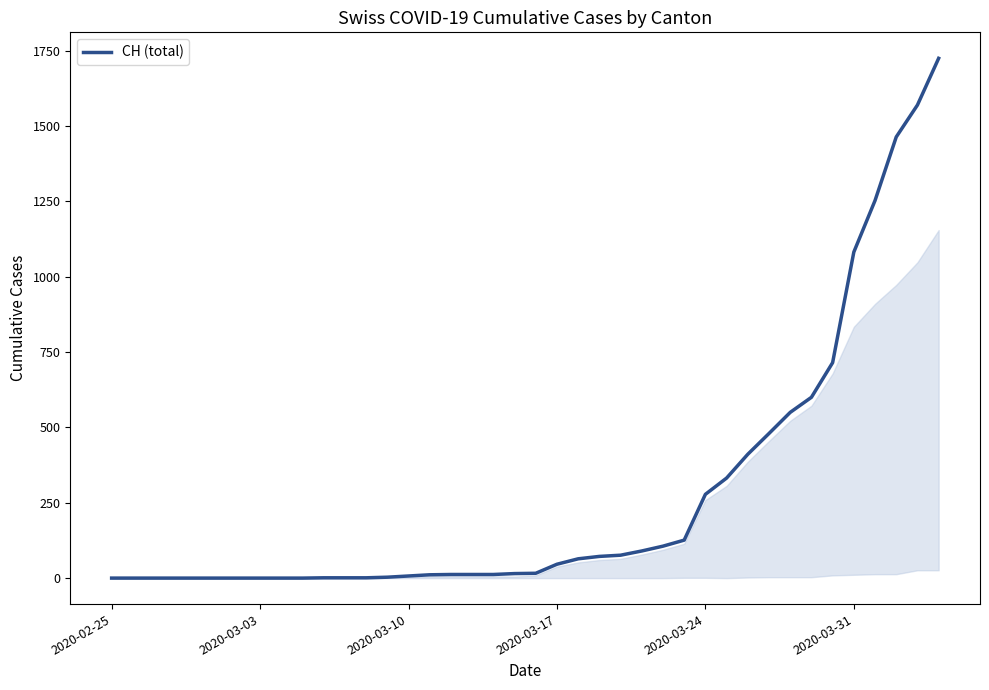

What is the greatest value displayed?

1725